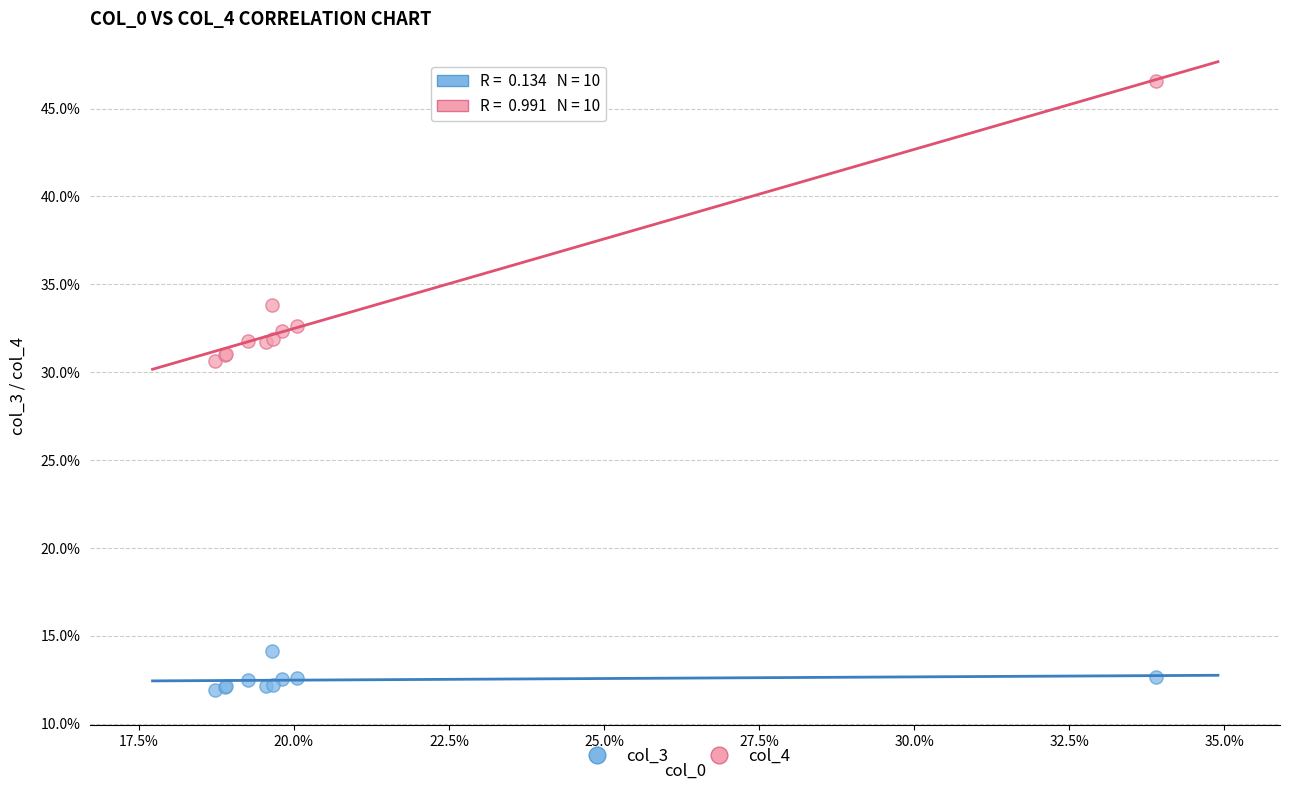

Which series has the largest Y range (max minus min)?

col_4